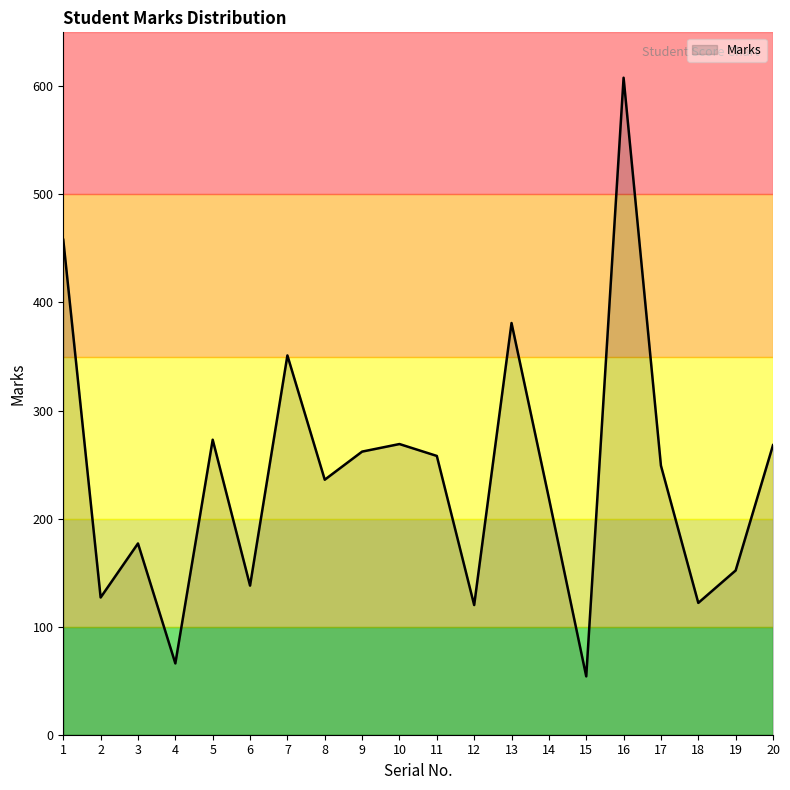

The value at 13 is 381. True or false?

True